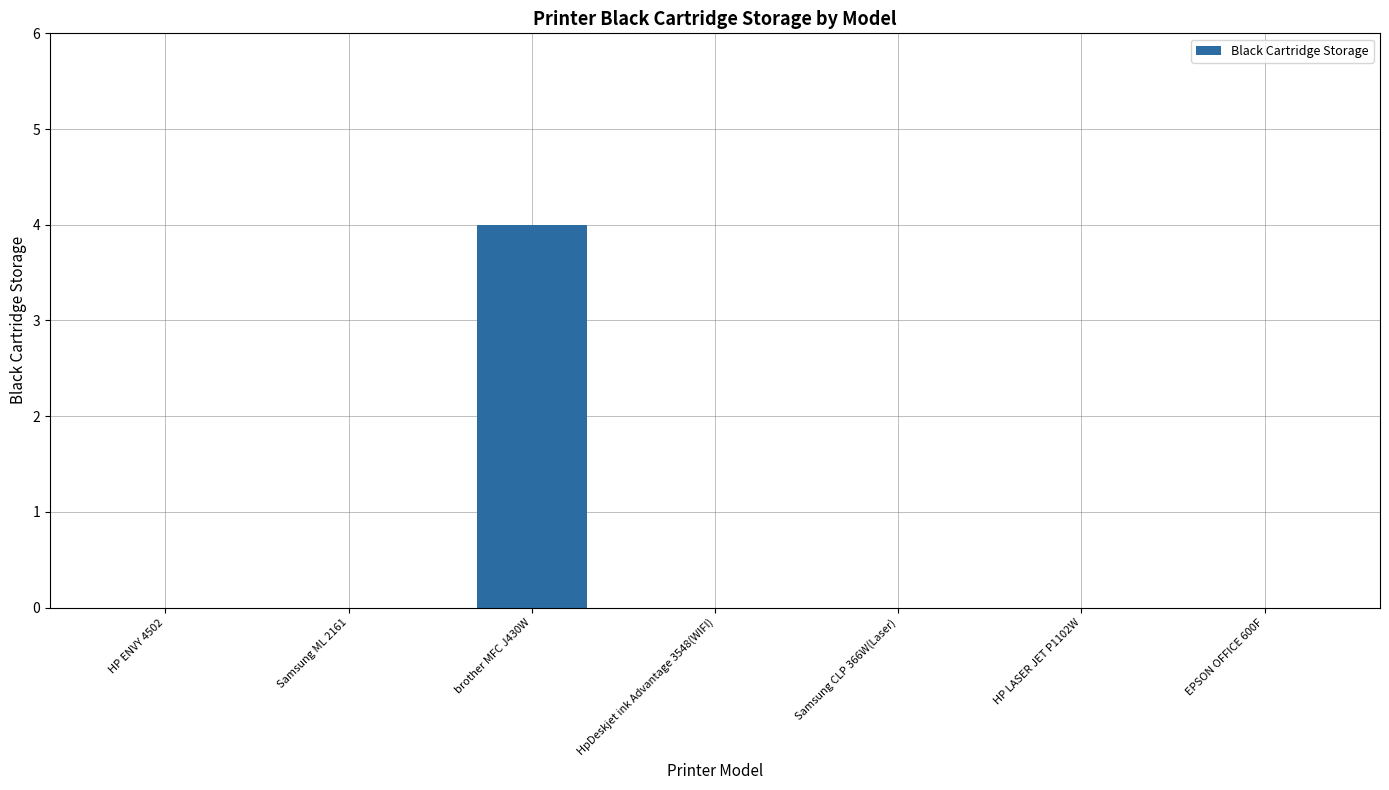

What is the change in value from Samsung ML 2161 to brother MFC J430W?

+4